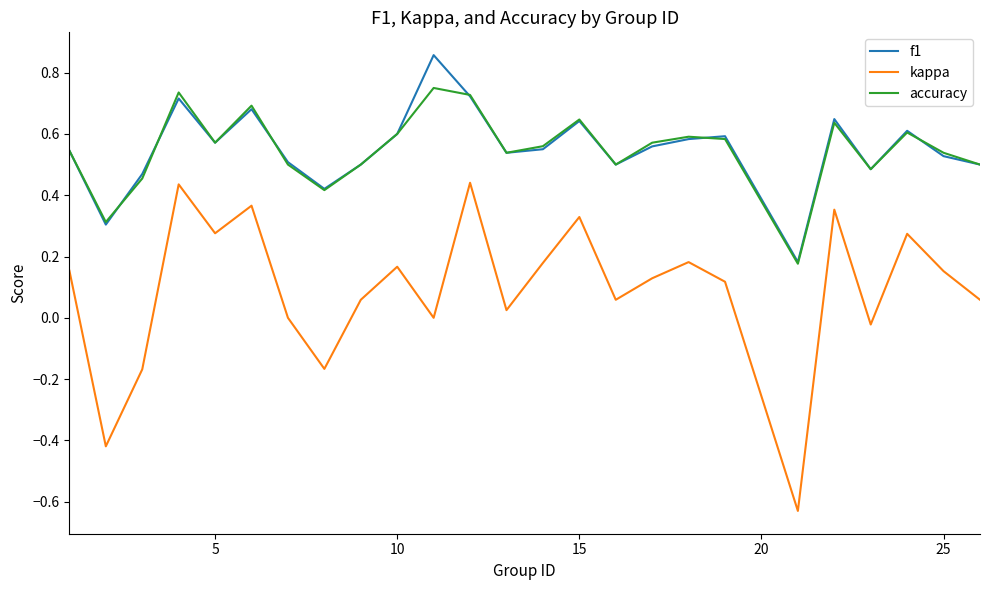

How many accuracy values are between 0 and 1?

25